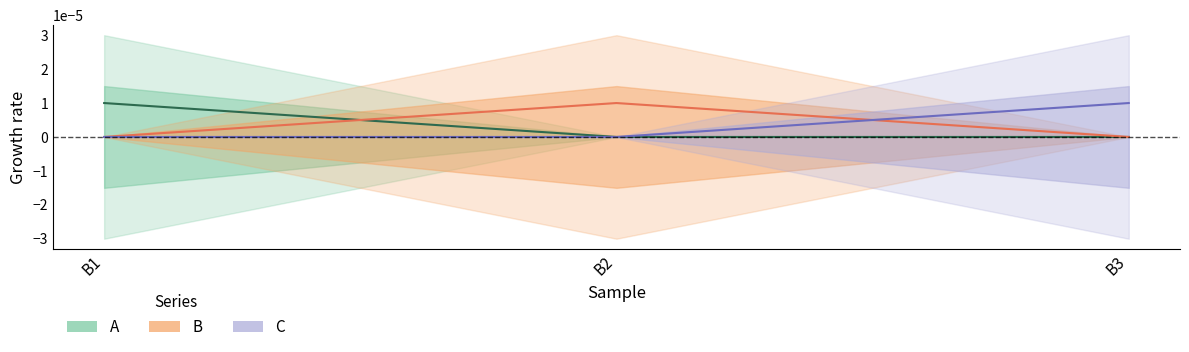

How many values in the C series exceed 0?

1